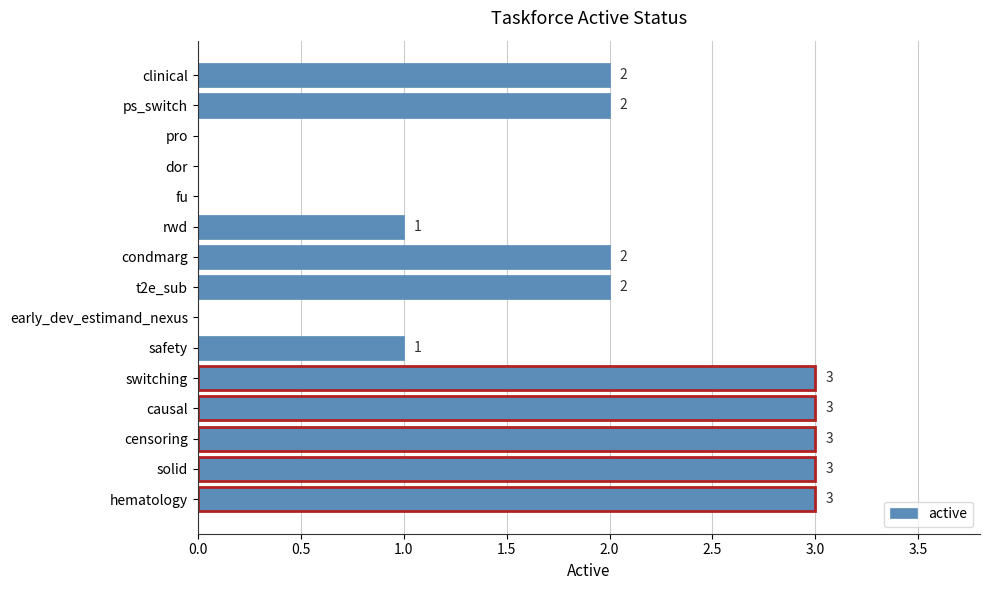

How many values are between 0 and 3?

15